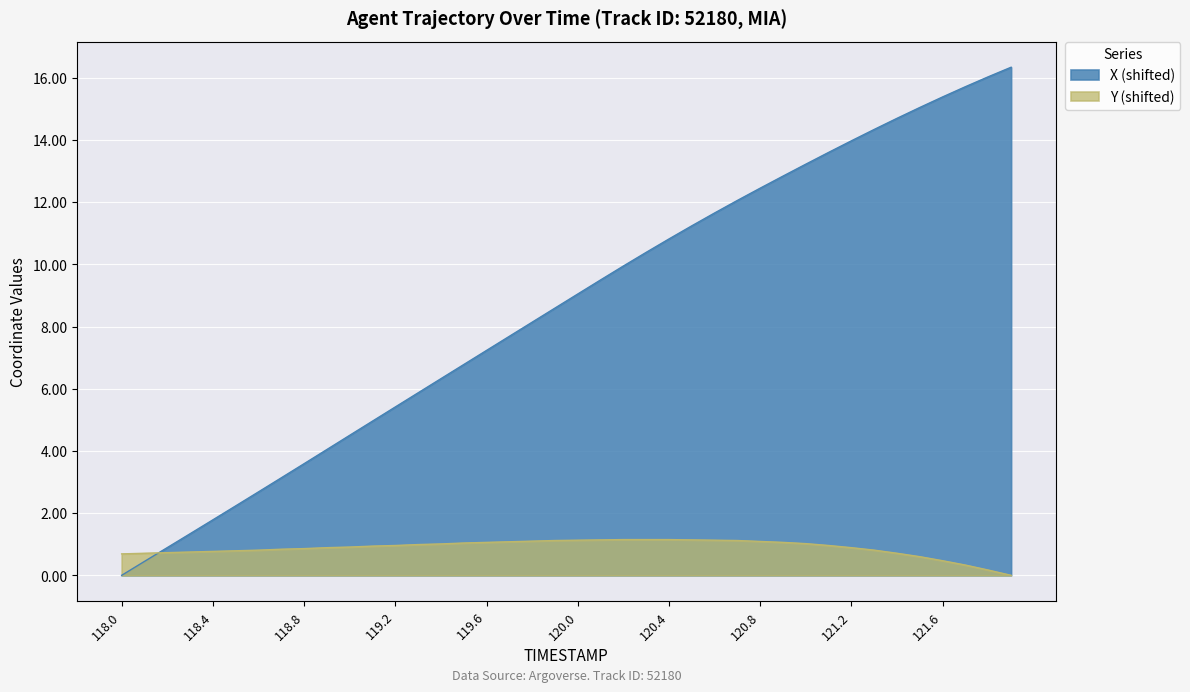

Rank the series at 121.4 from highest to lowest value.

X, Y